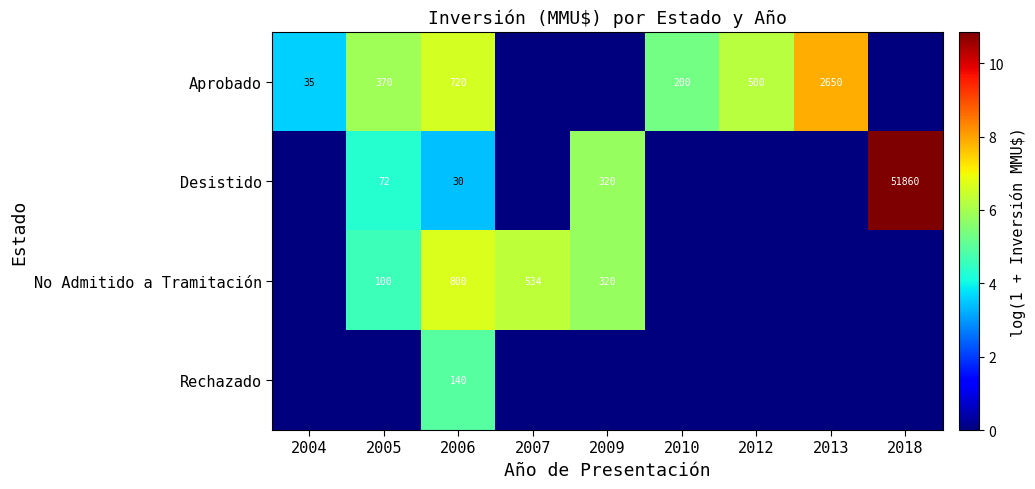

At which label is No Admitido a Tramitación closest to 3?

2005